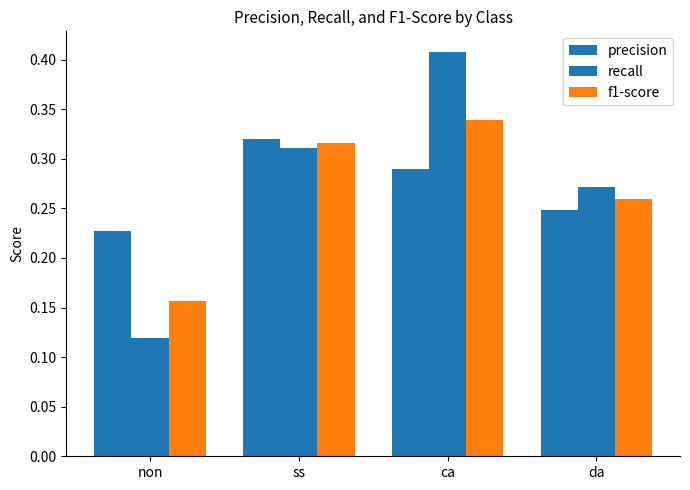

Does the chart contain any negative values?

No